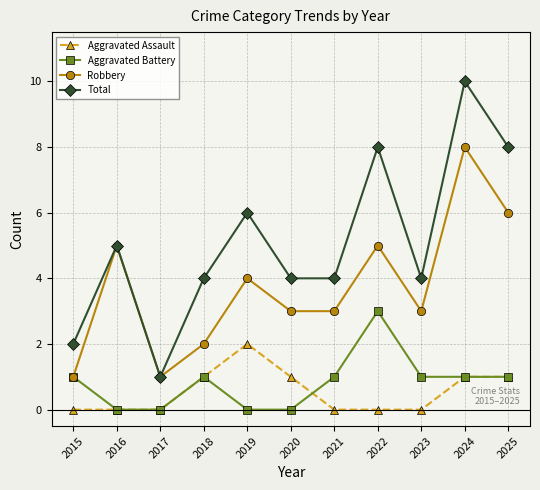

Where is the first local maximum for Robbery?

2016